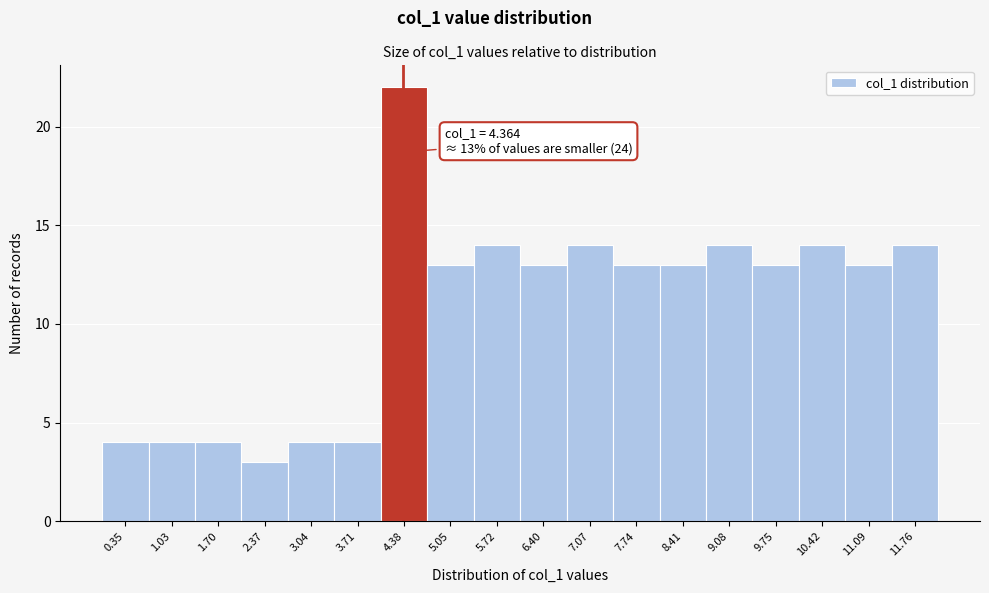

Which range on the x-axis has the tallest bar?

4.0 to 4.7